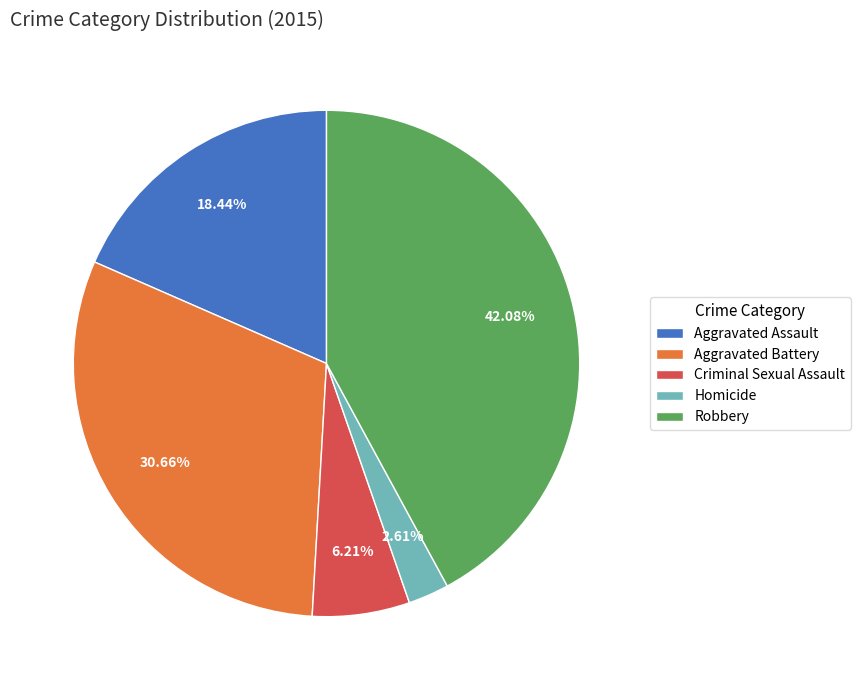

Does any single category account for the majority?

No